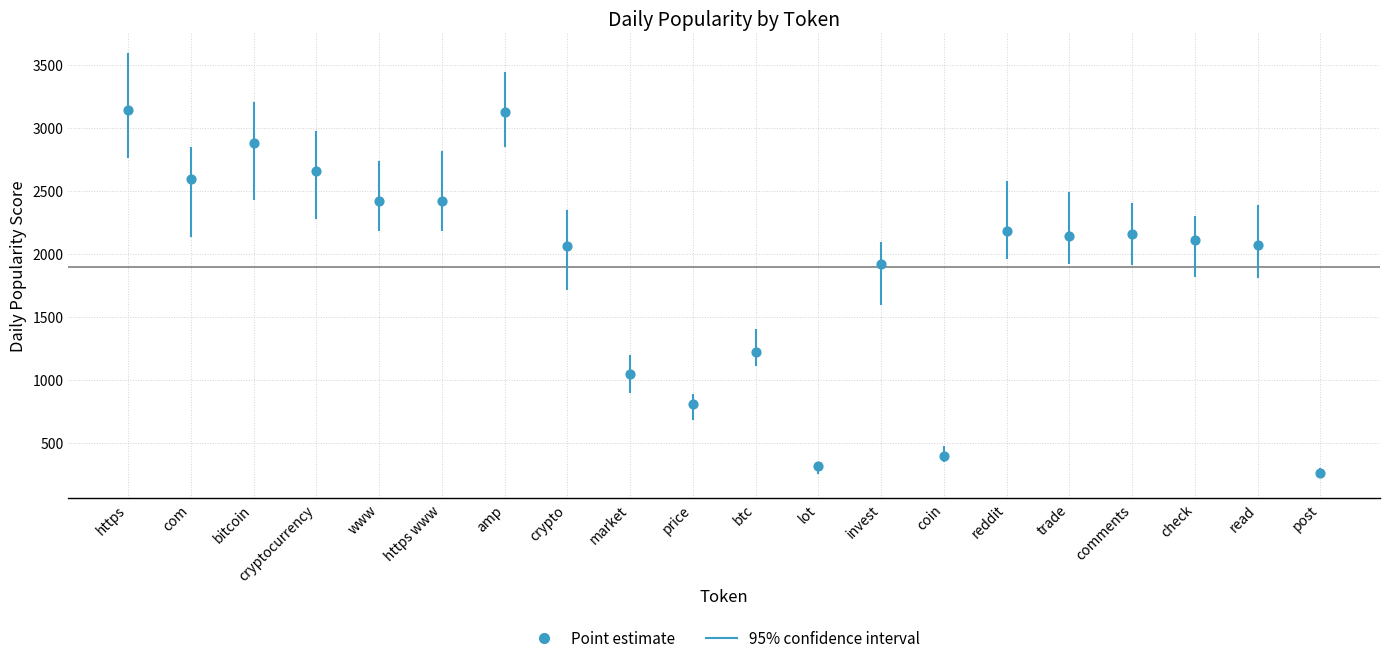

What is the range of Y values (max minus min)?

2881.5